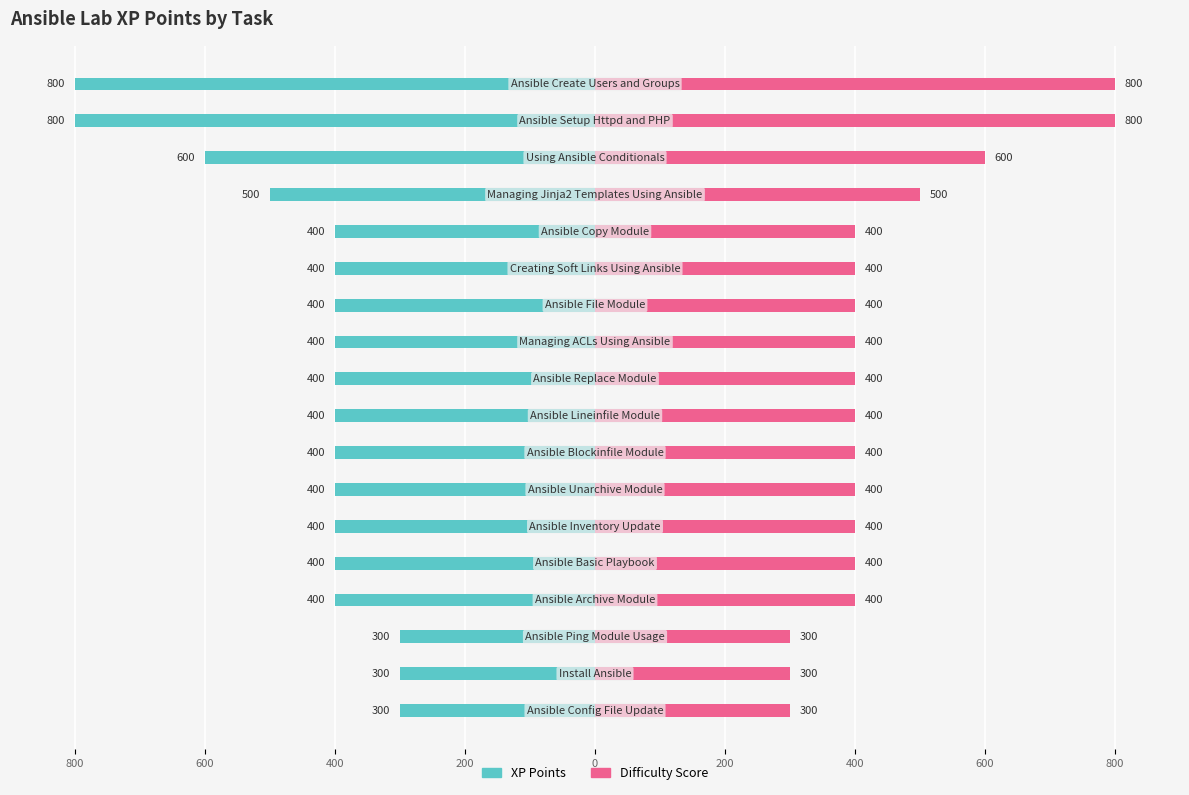

What is the difference between the second highest and minimum values in the XP Points series?

500